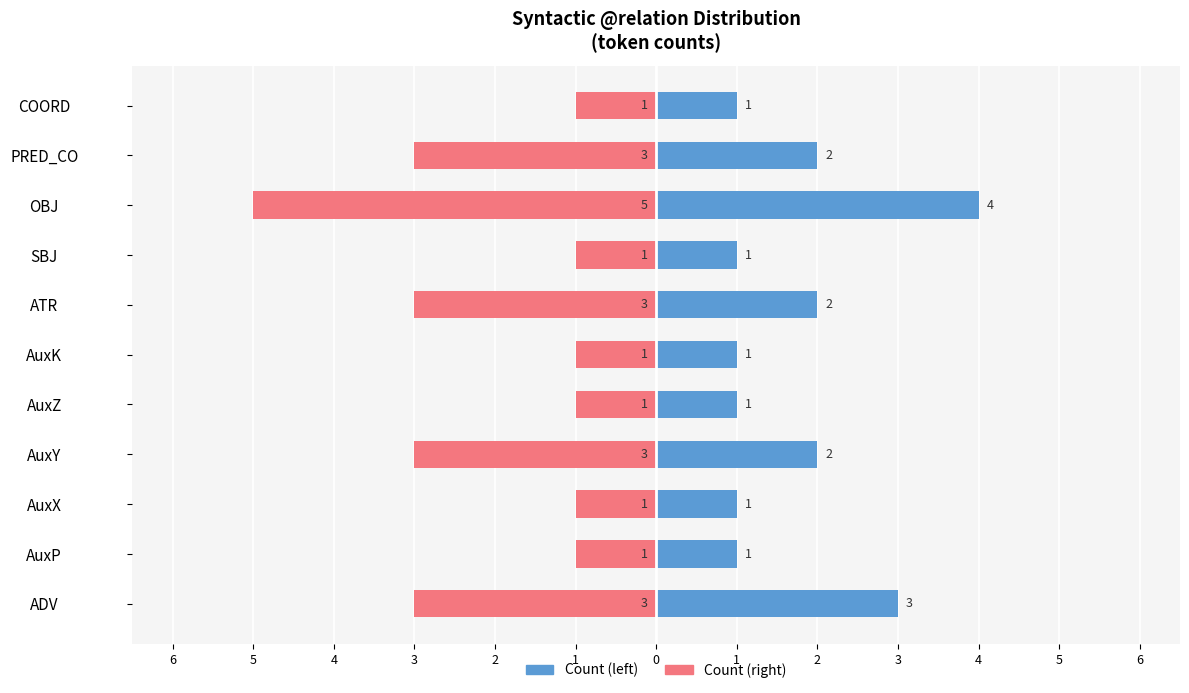

What is the difference between the maximum and minimum values in the Count (left) series?

3